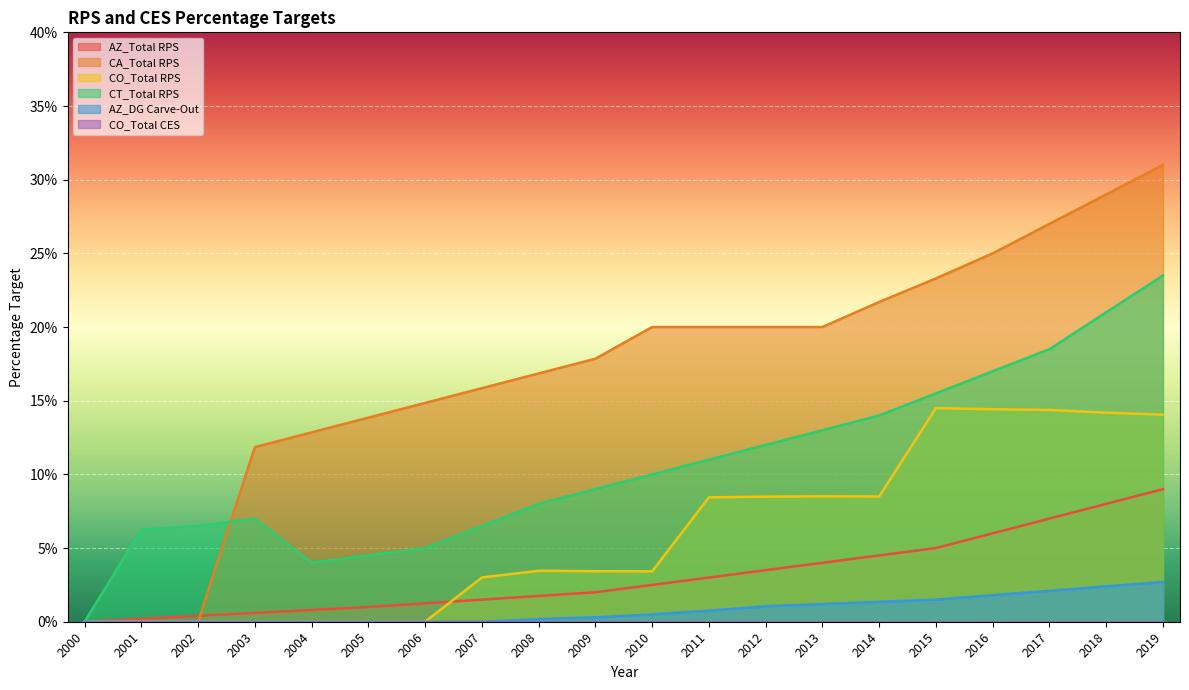

Where is AZ_DG Carve-Out nearest to the value 0?

2000